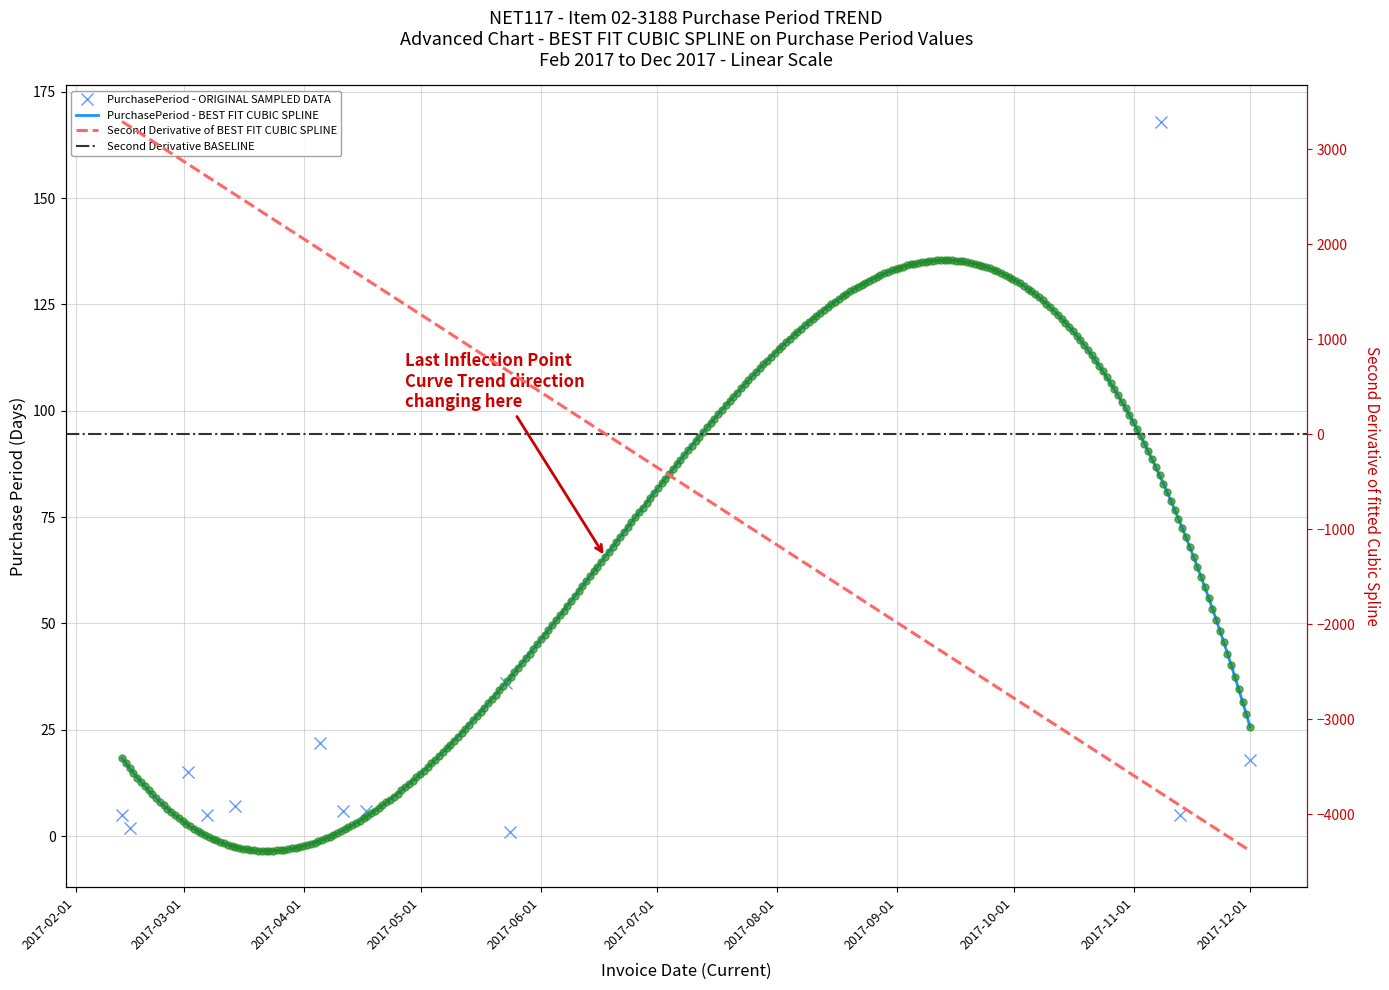

How many data points are above 6?

6